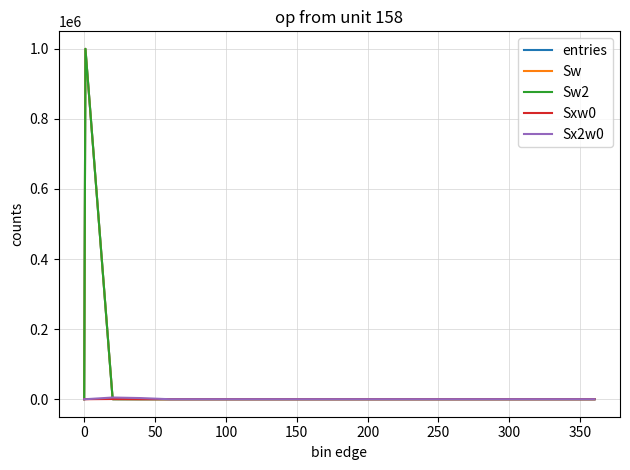

Does the chart have visible grid lines?

Yes